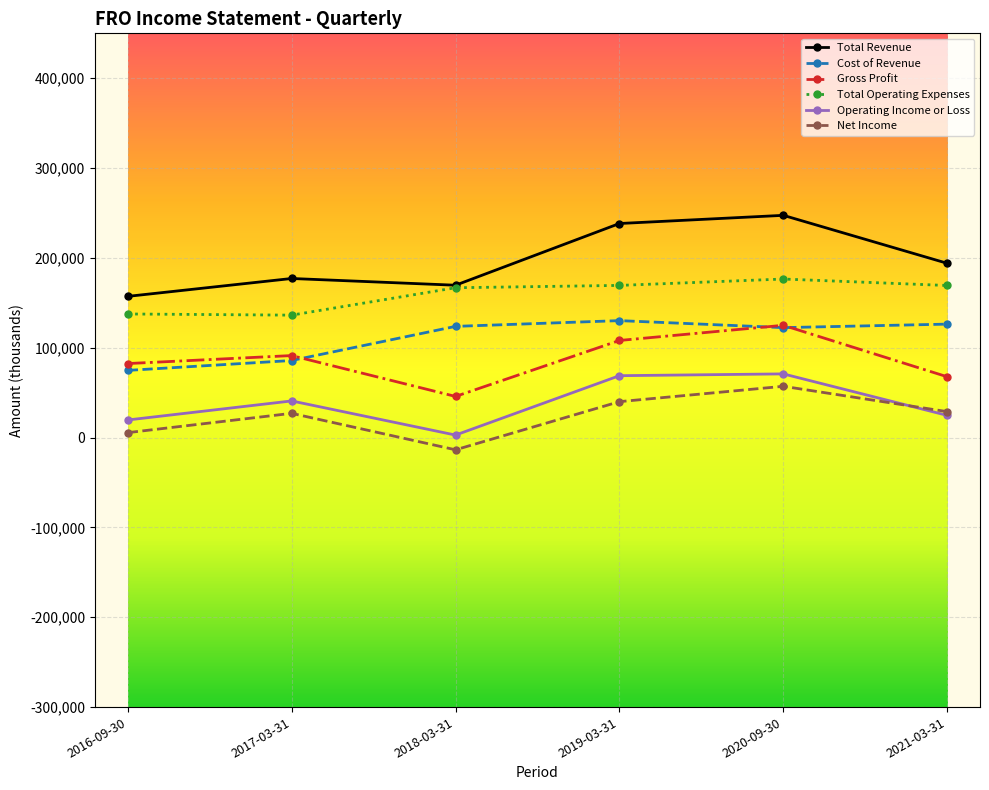

What is the lowest value of the Total Operating Expenses series?

136300